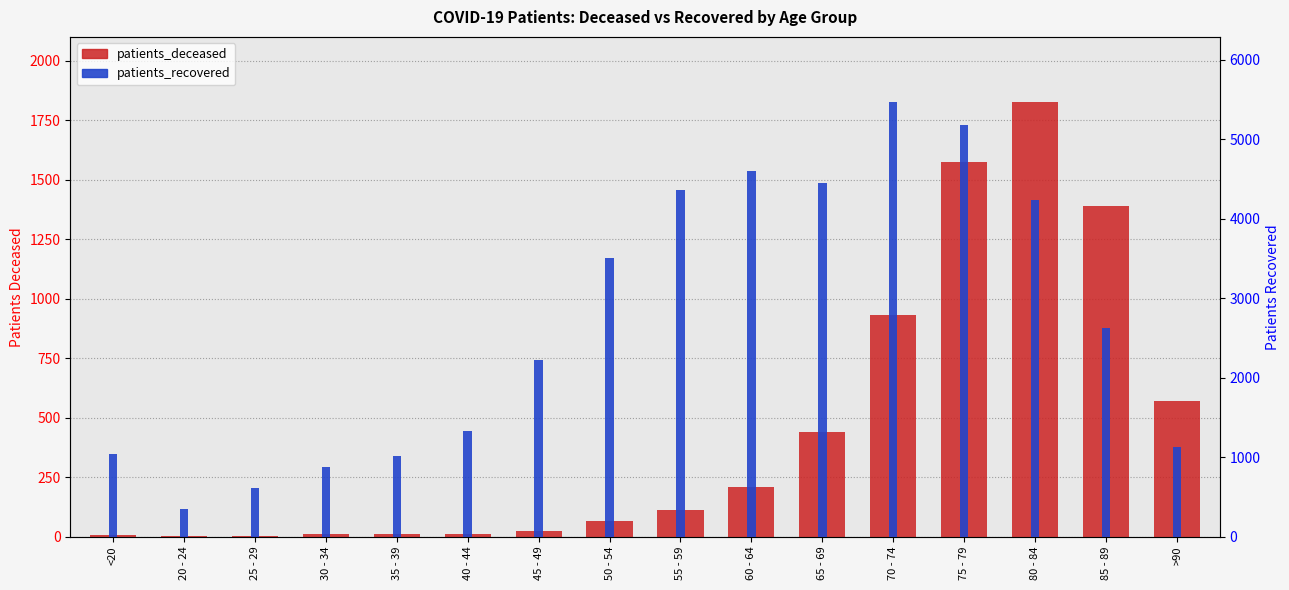

Which series has the largest range (max minus min)?

patients_recovered